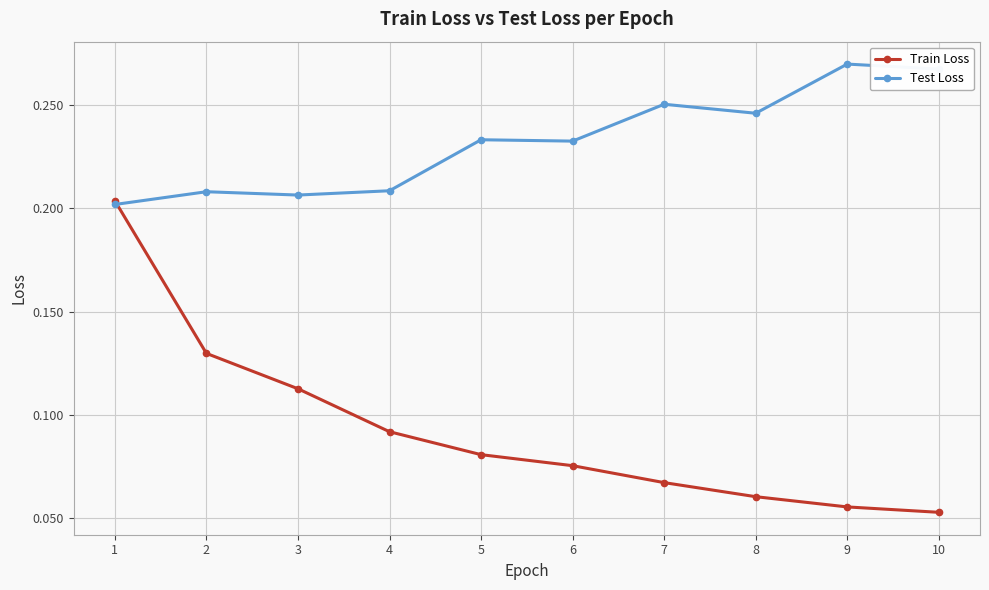

Which category has the lowest value in the Train Loss series?

10